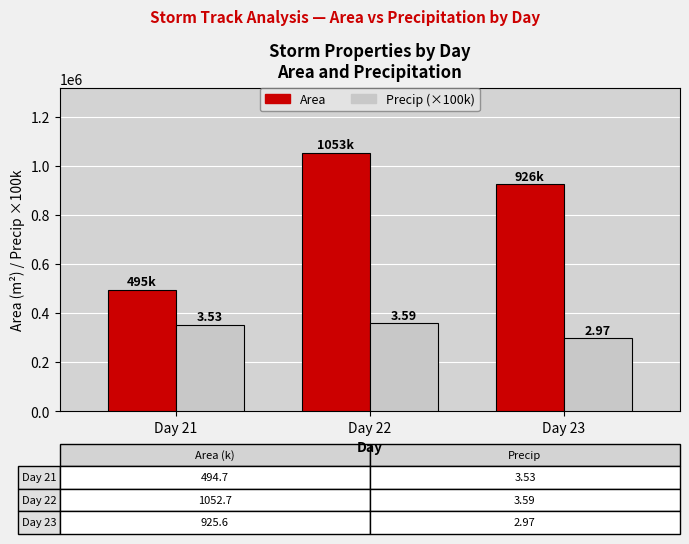

What is the value of the Precip (×100k) bar at the 2nd from the left?

358655.4